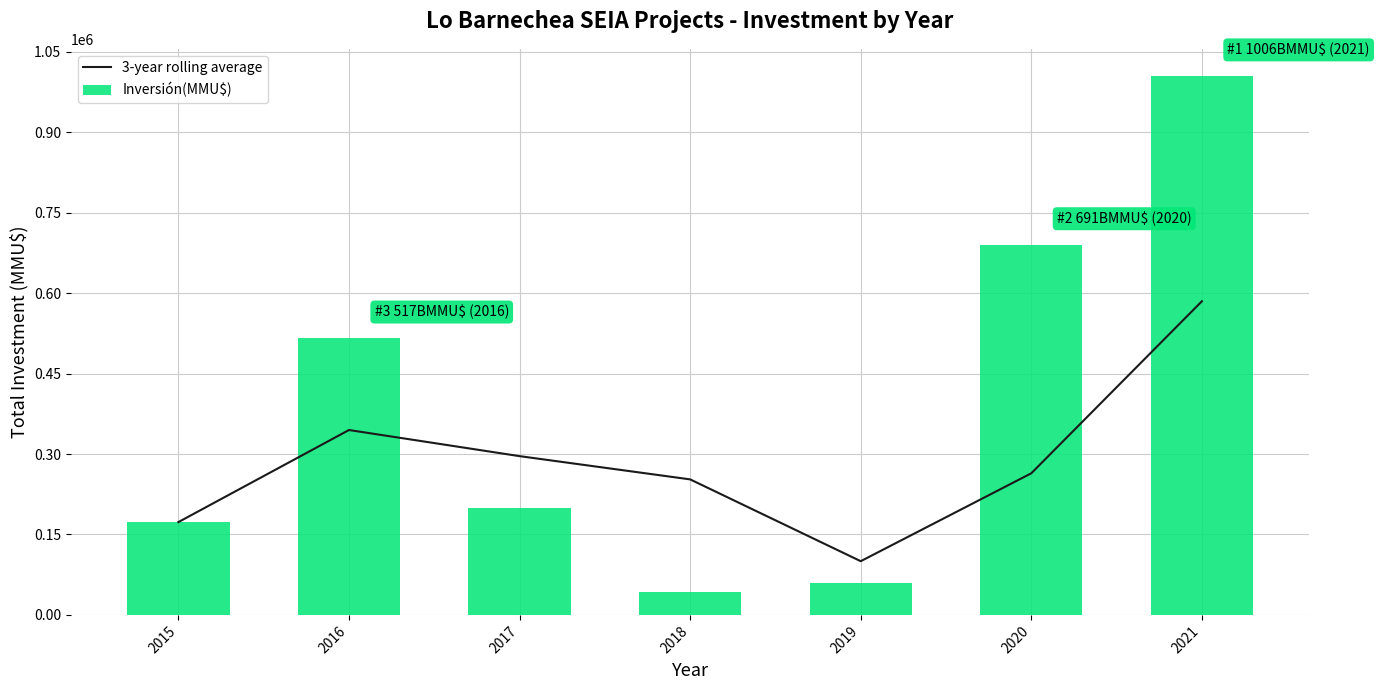

At how many categories does at least one series exceed 529715?

2